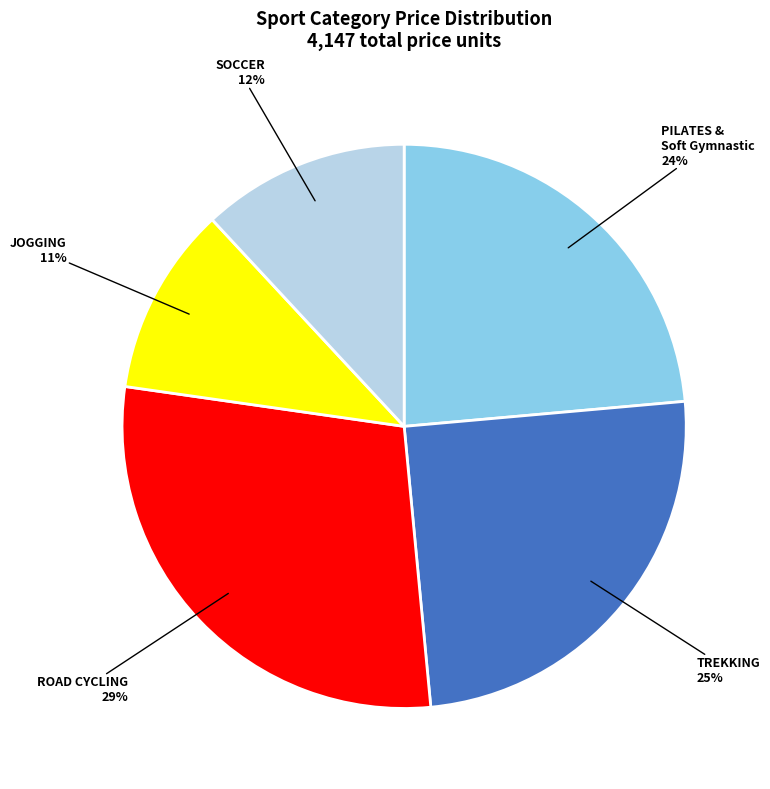

Count the number of slices in the pie.

5